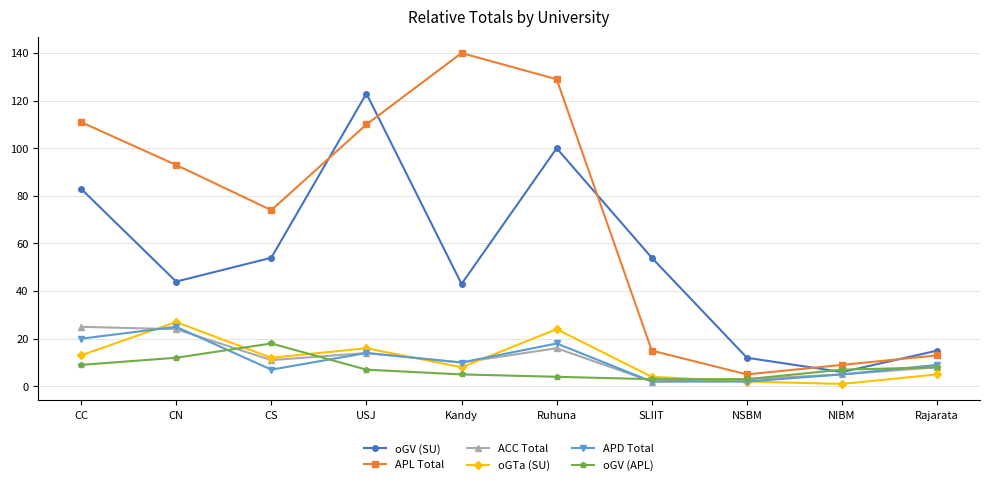

Where does the oGTa (SU) series first go above 12?

CC